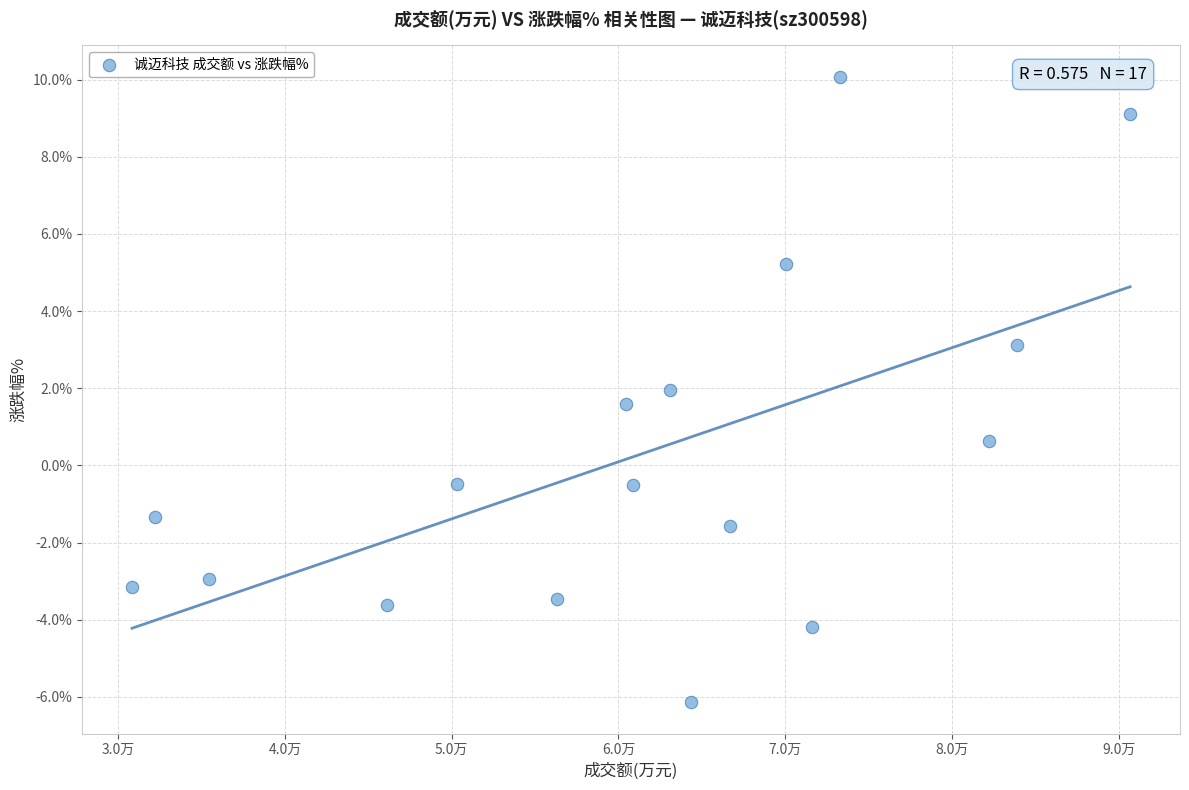

What is the range of Y values (max minus min)?

16.2